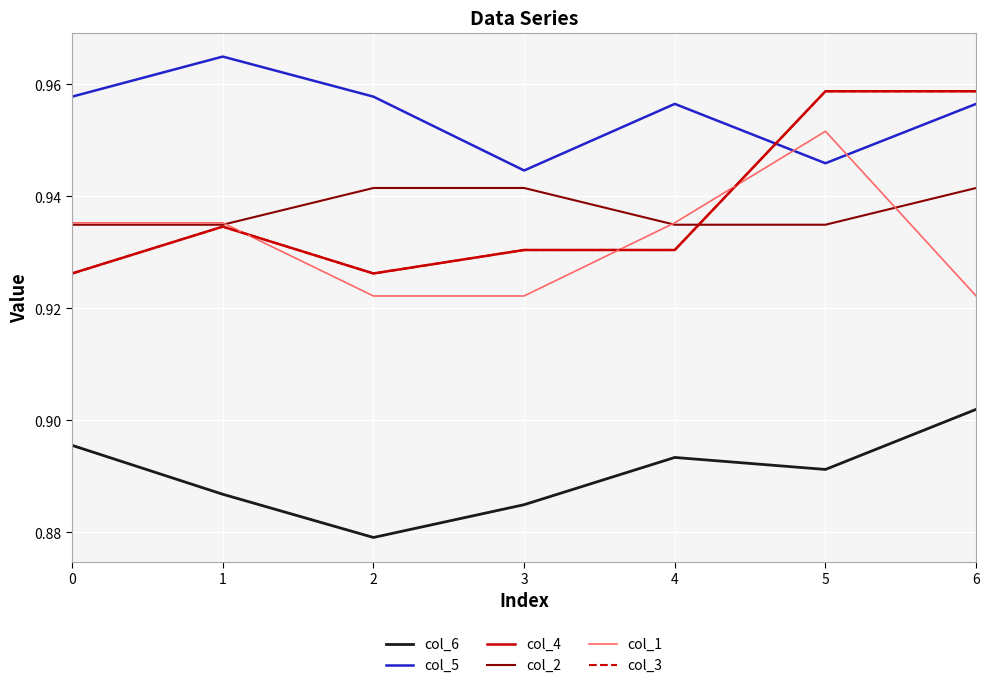

The value of col_1 at 2 is 0.9. True or false?

True